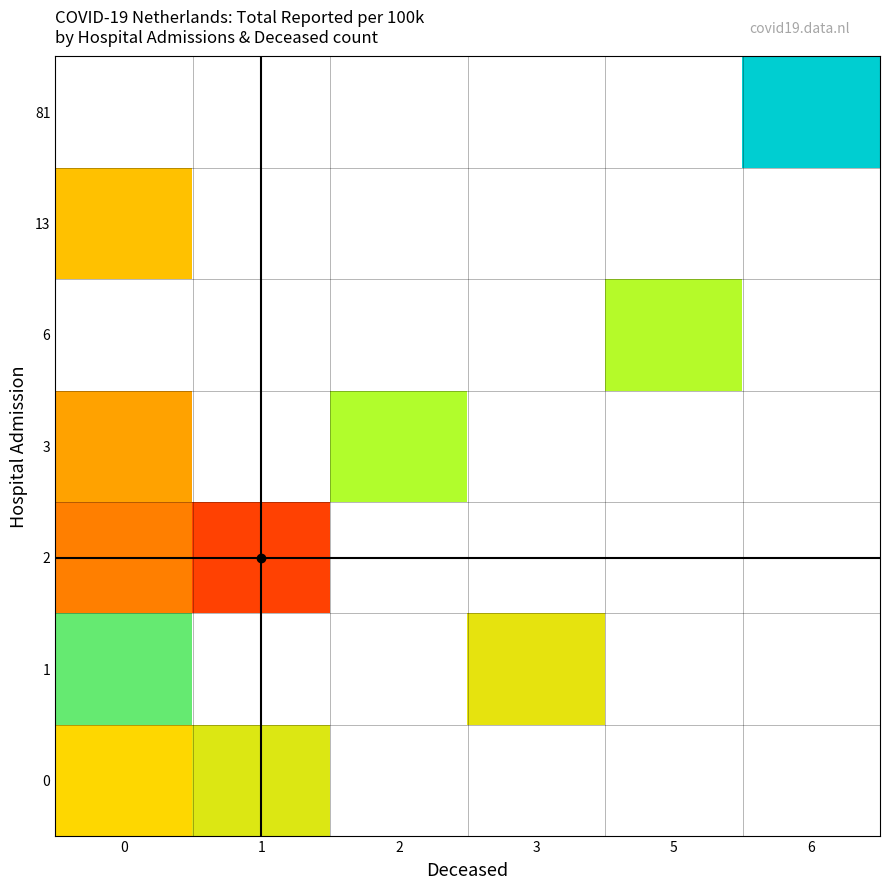

What is the difference between the maximum and minimum values in the row_2 series?

84.0